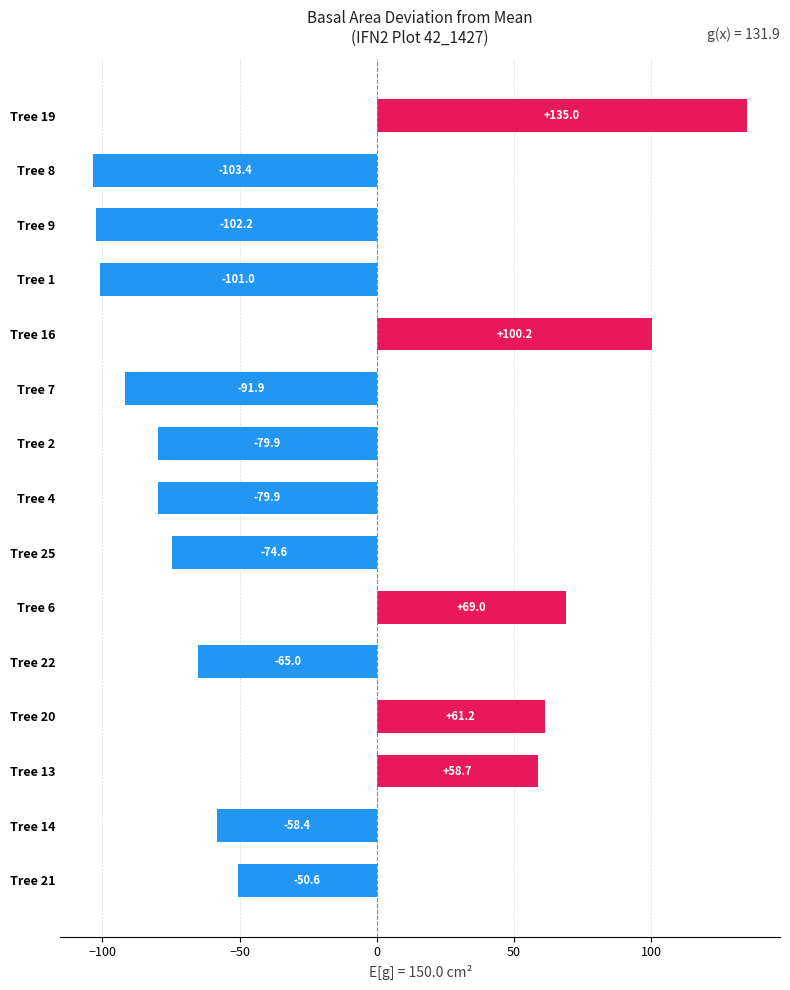

The value at Tree 21 is -50.6. True or false?

True